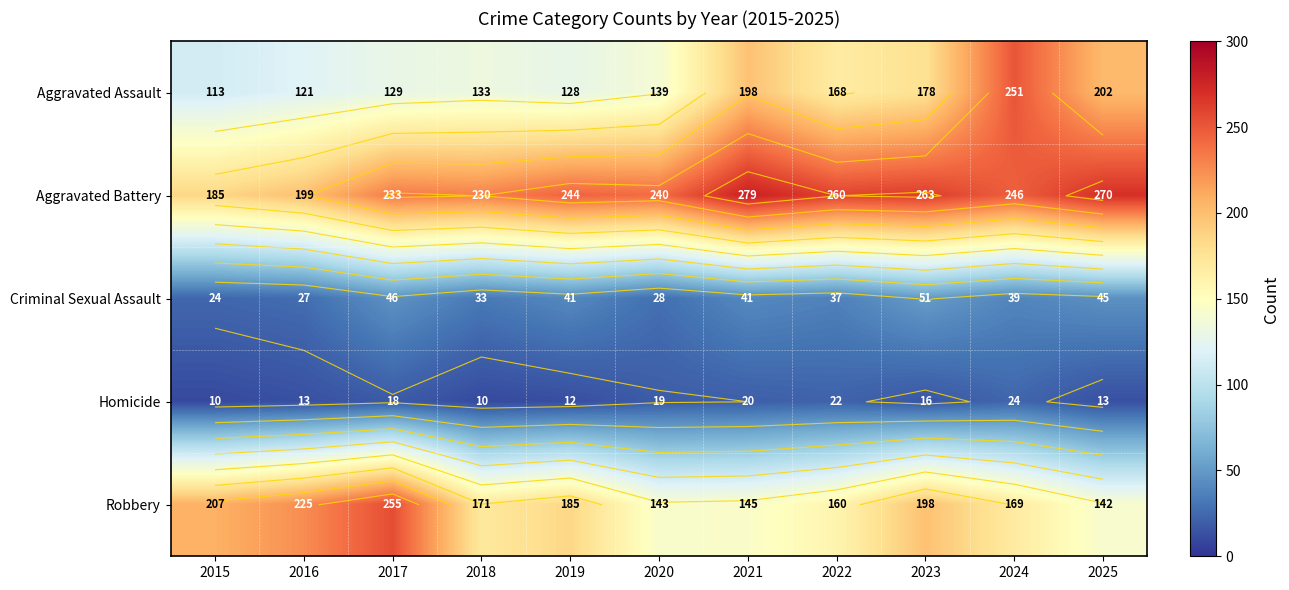

At which label does Aggravated Assault reach its peak?

2024